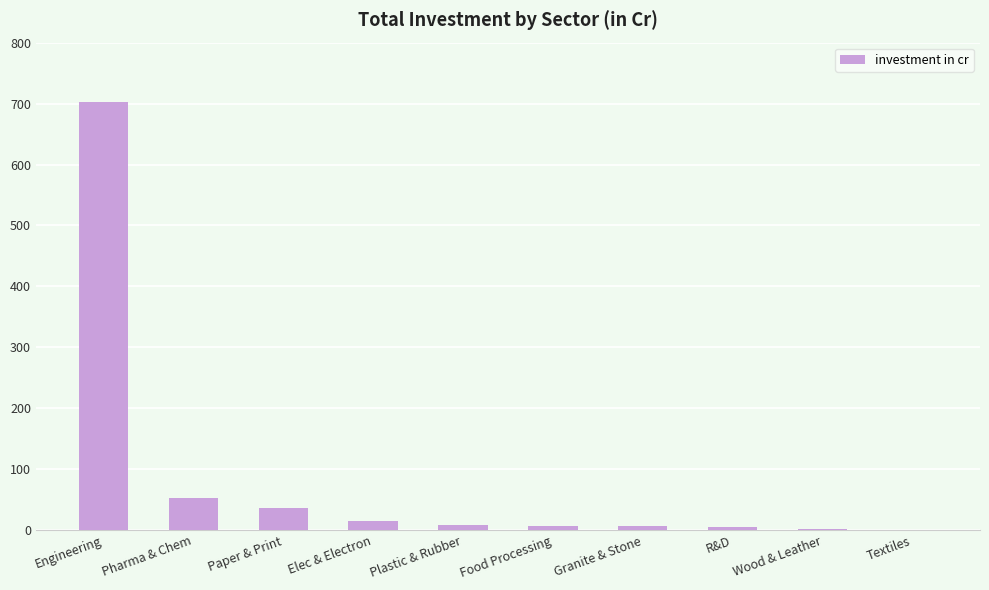

What is the sum of all values?

836.4